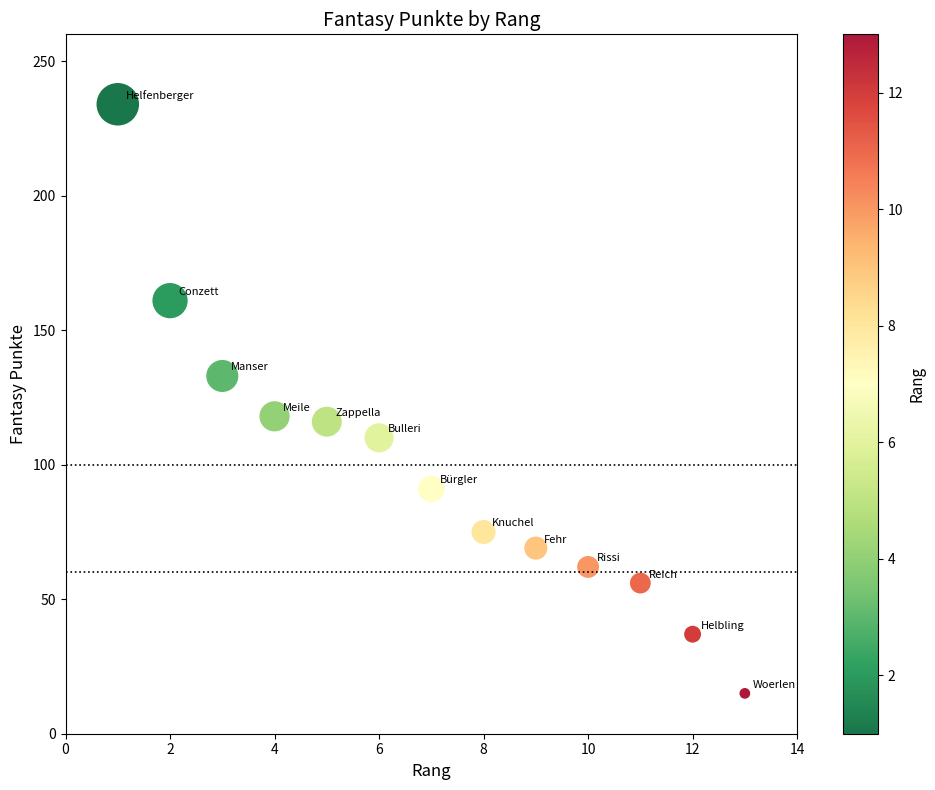

What is the range of X values (max minus min)?

12